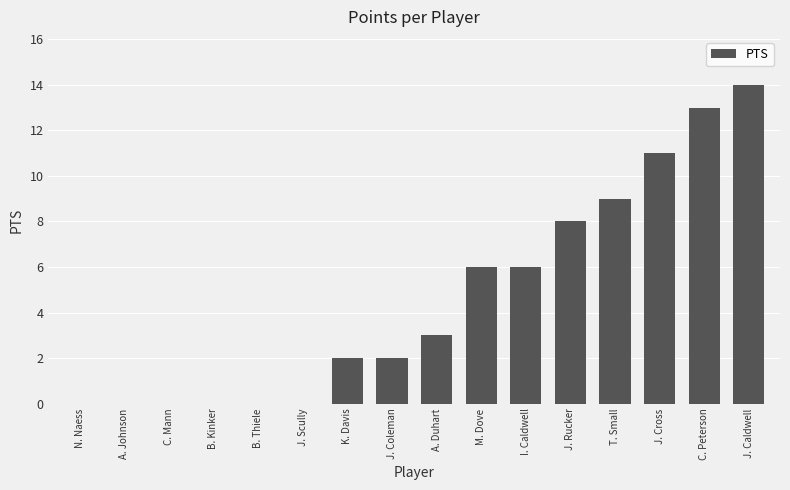

The value at T. Small is 9. True or false?

True